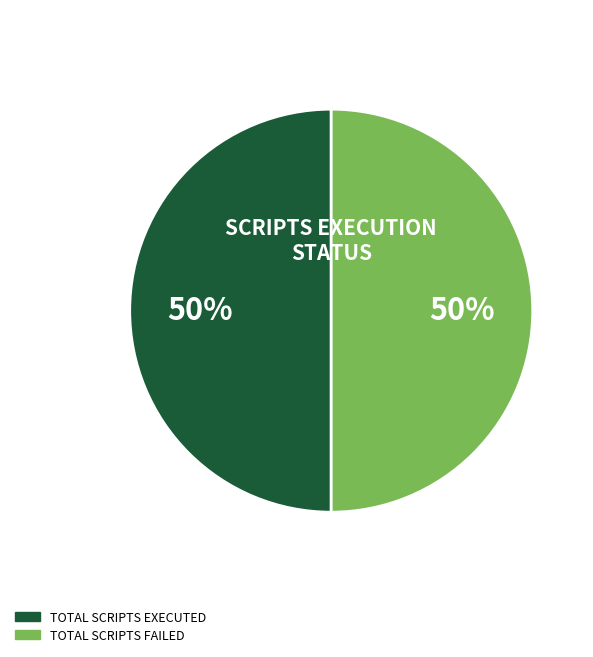

Count the number of slices in the pie.

2